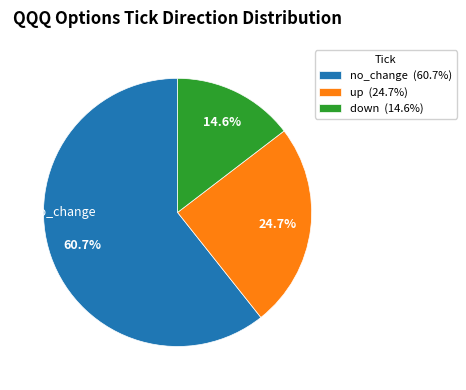

Which slice is the smallest?

down